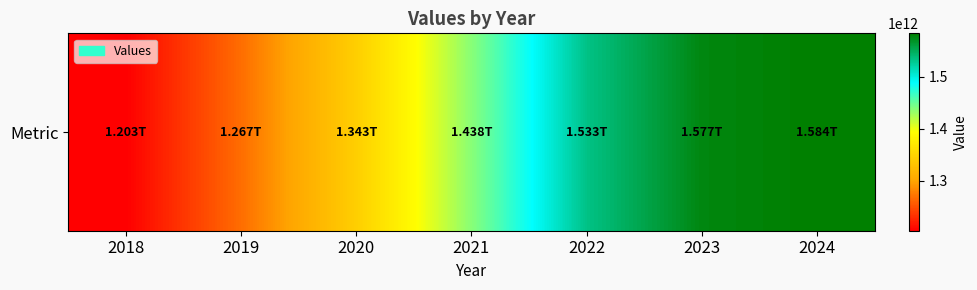

List the labels in order of value, largest first.

2024, 2023, 2022, 2021, 2020, 2019, 2018